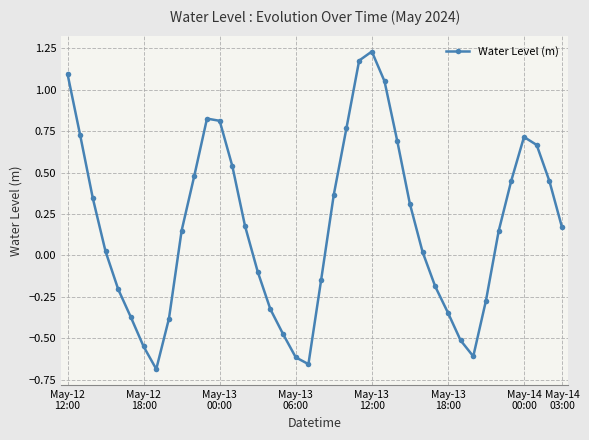

What is the difference between the maximum and minimum values?

1.9